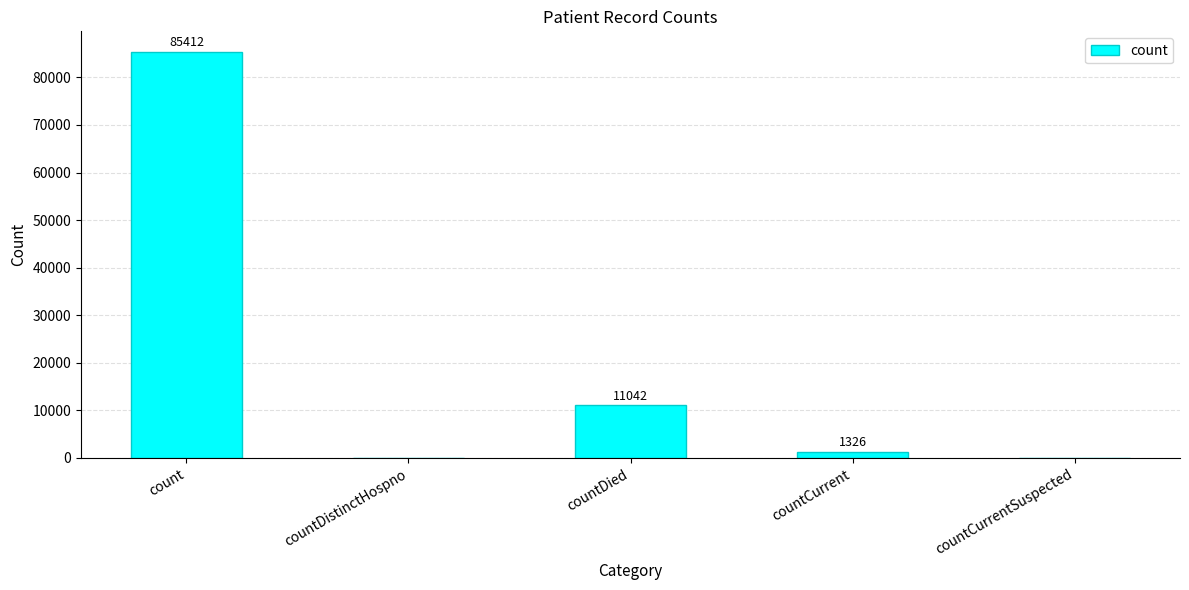

What is the greatest value displayed?

85412